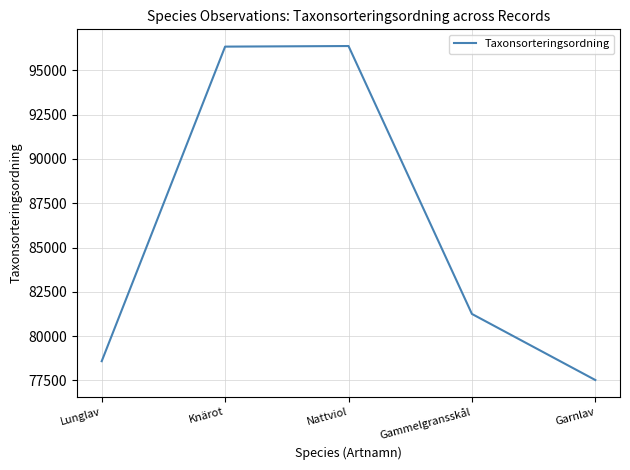

What is the sum of all values?

430070